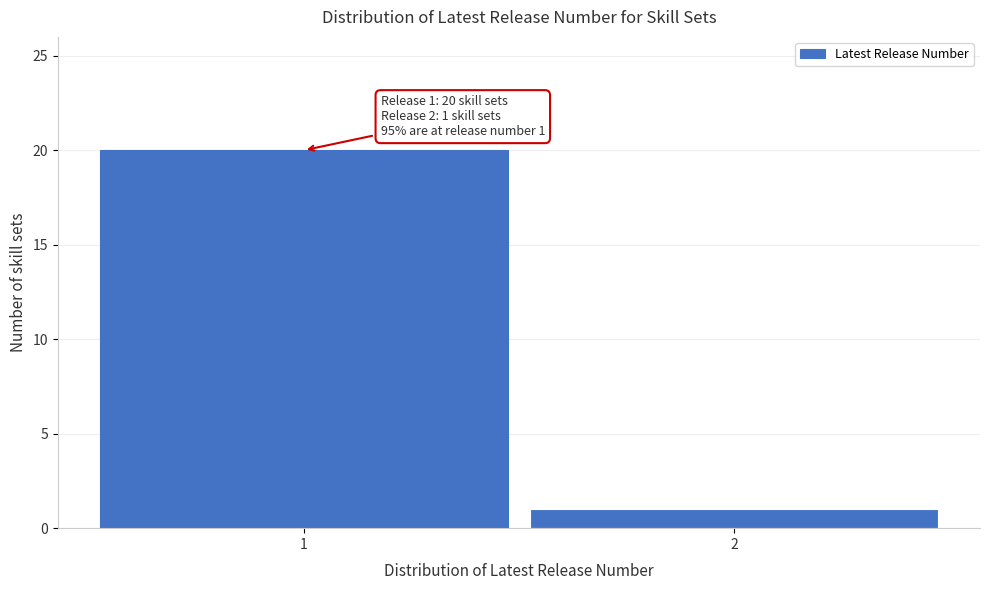

Reading left to right, transcribe all the data shown in this chart.

1=20	2=1